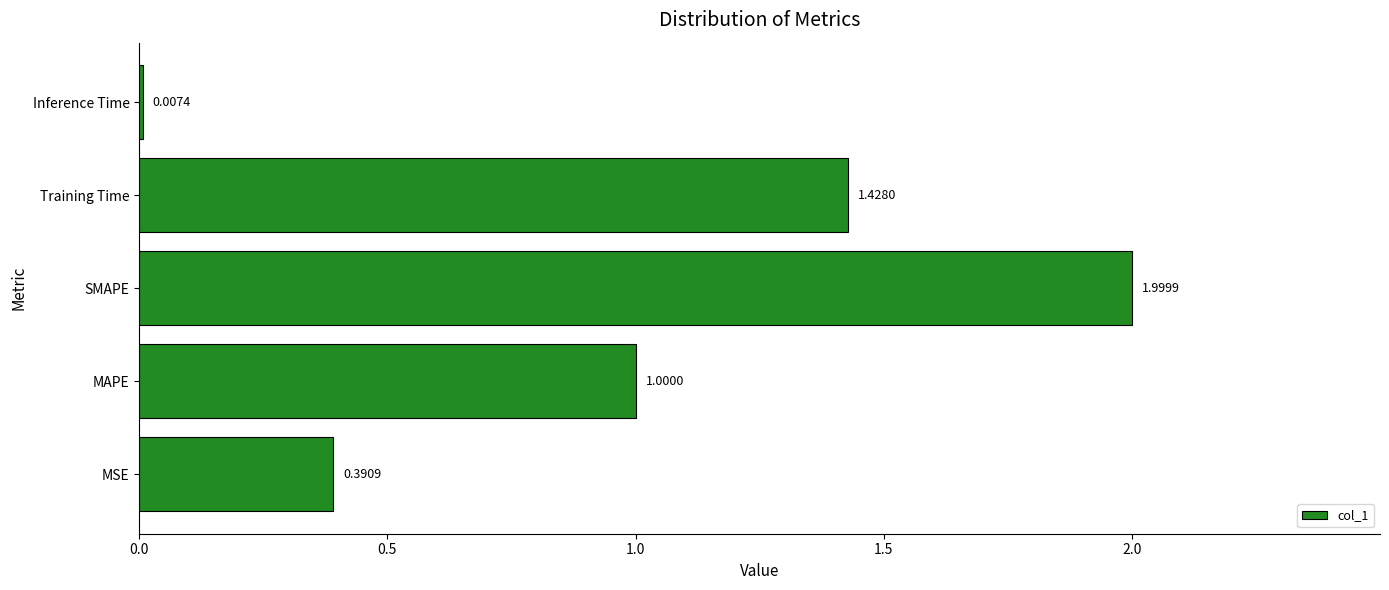

Count the number of categories in the chart.

5